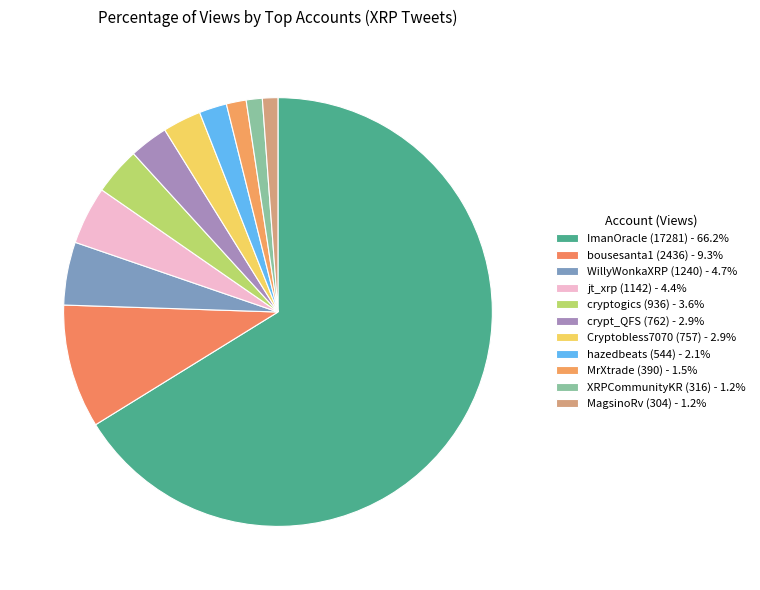

Does cryptogics (936) account for over 50% of the chart?

No